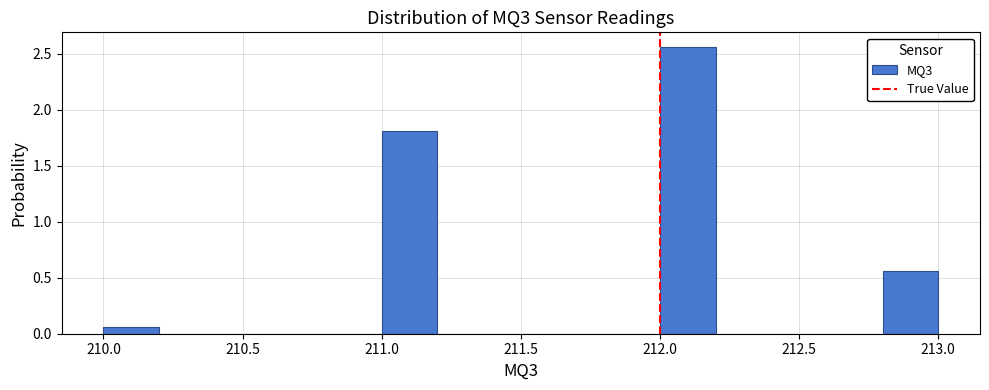

What is the height of the bar covering 211.0 to 211.2 on the x-axis? The values are not printed on the chart, so give them approximately, as read against the axis.

1.80